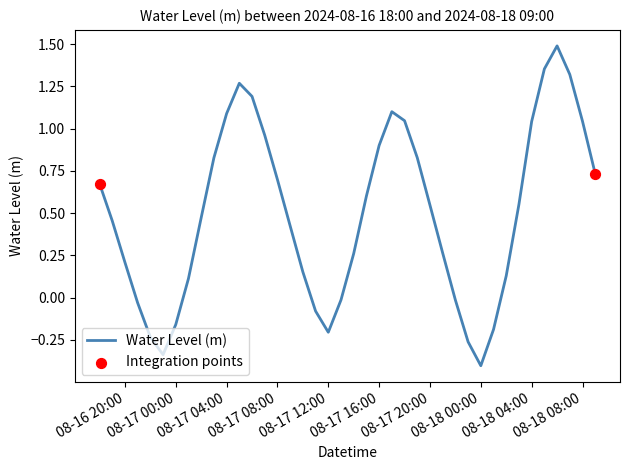

What is the minimum value shown in the chart?

-0.4